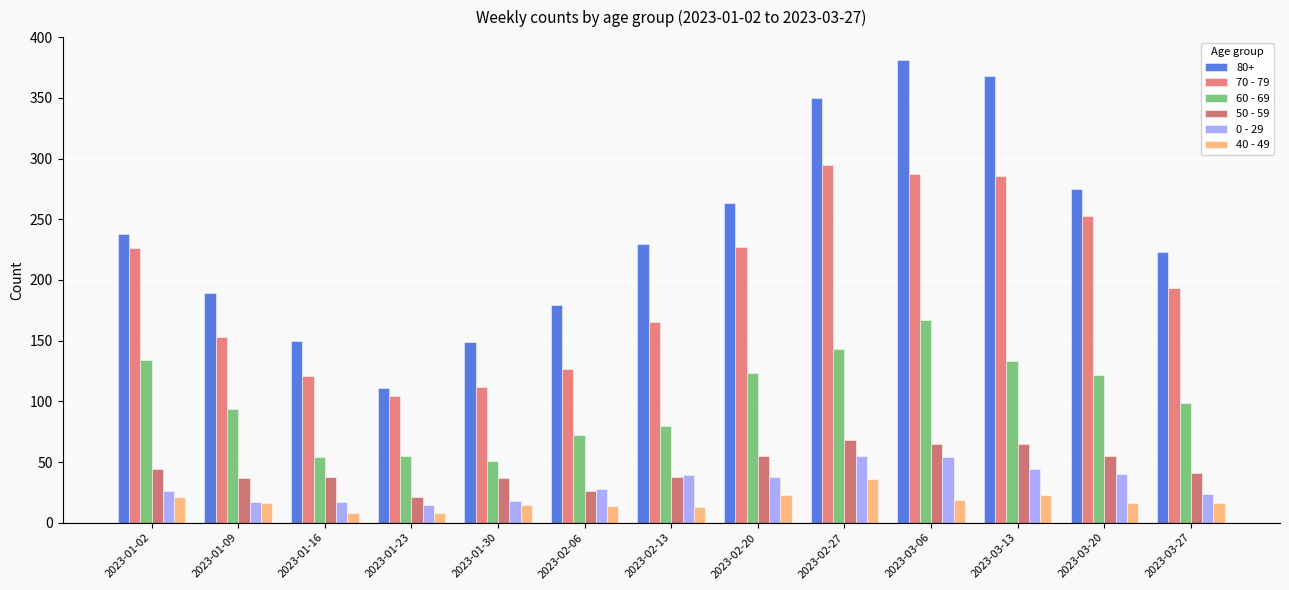

Is the value of 40 - 49 at 2023-01-02 greater than the value of 60 - 69 at 2023-02-20?

No